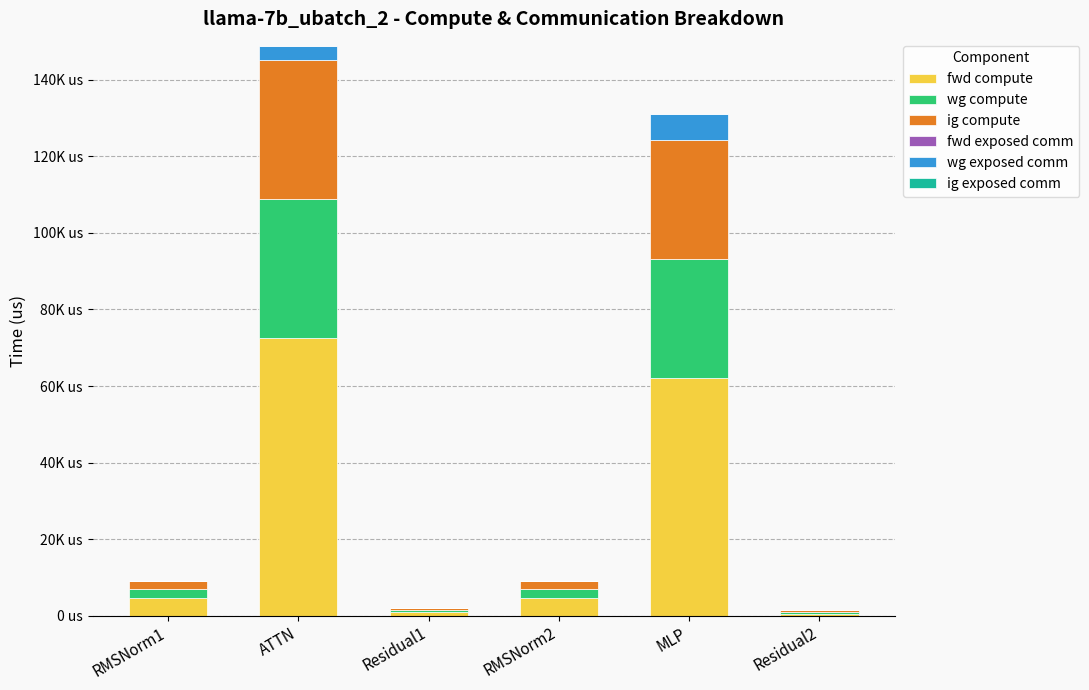

Are the bars horizontal?

No